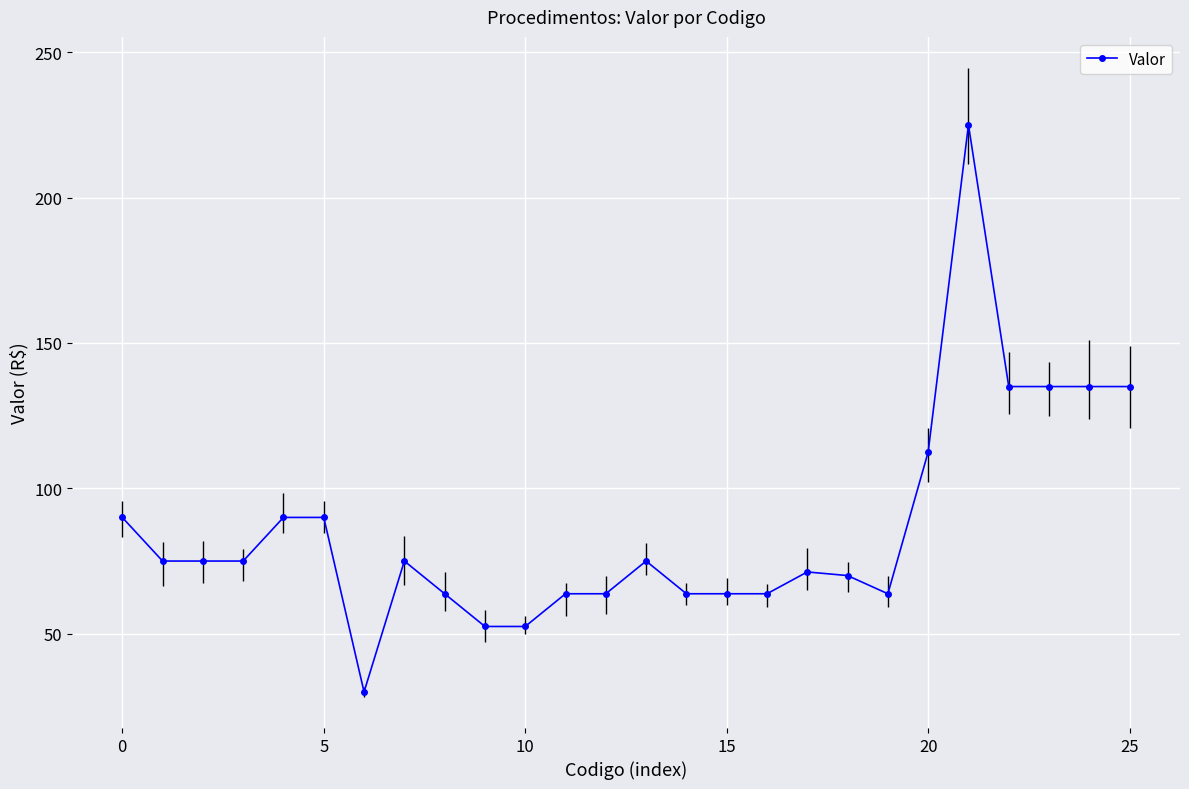

What is the minimum value shown in the chart?

30.0